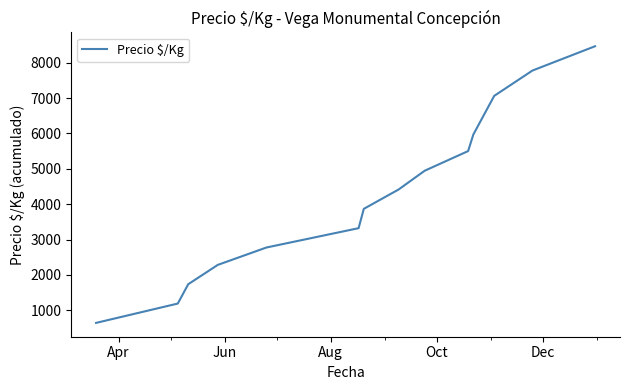

How many categories are shown in the chart?

15